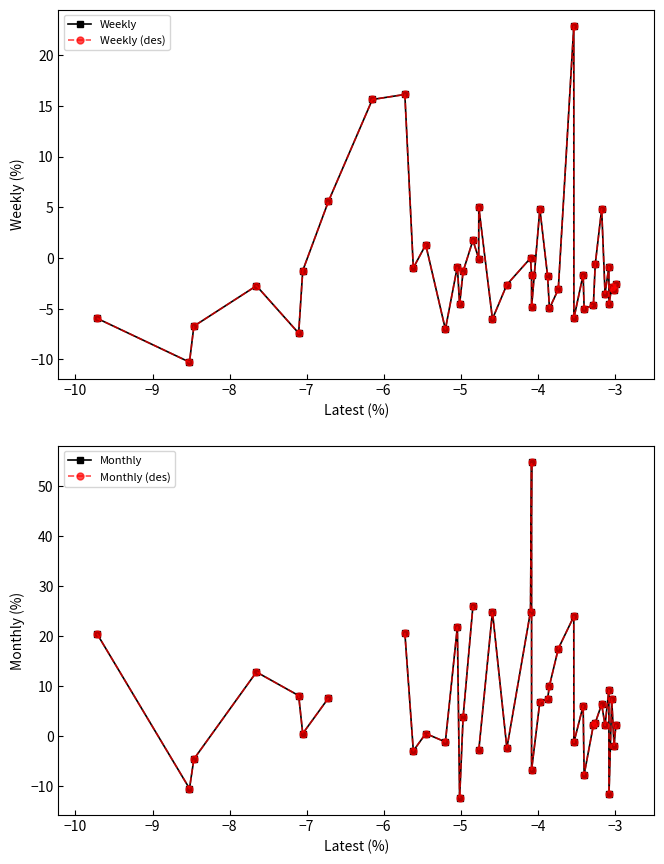

The value of Monthly (des) at 37 is 4.8. True or false?

False